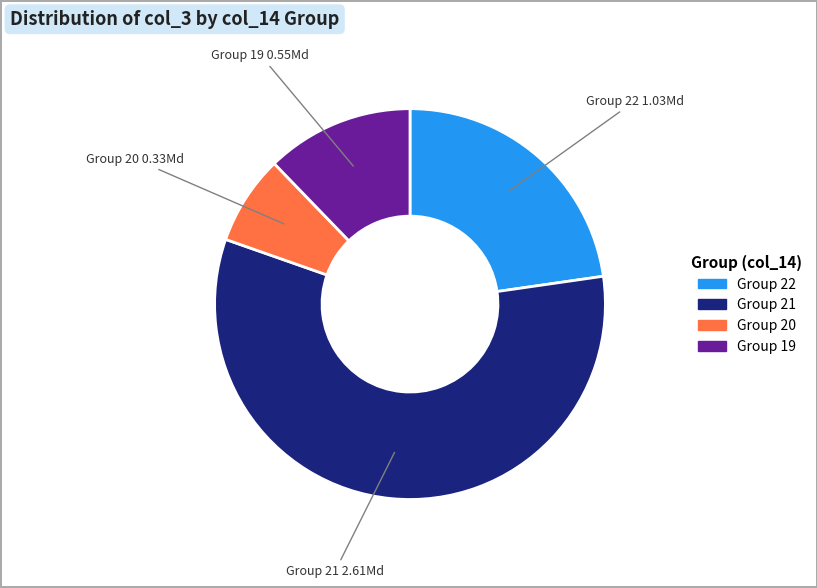

Does any single category account for the majority?

Yes